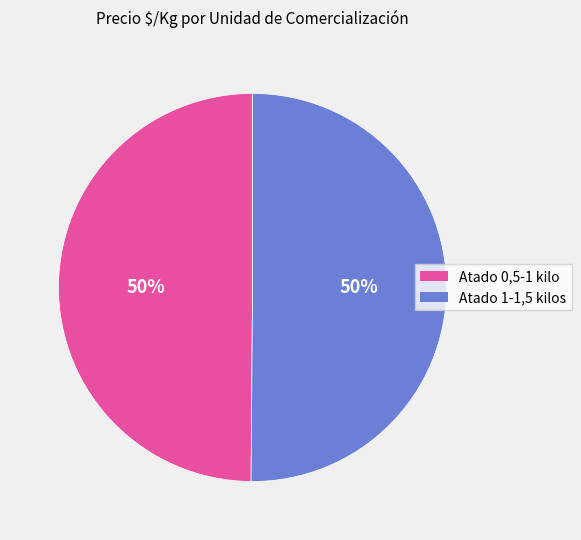

To the nearest percent, what is the average slice percentage?

50%